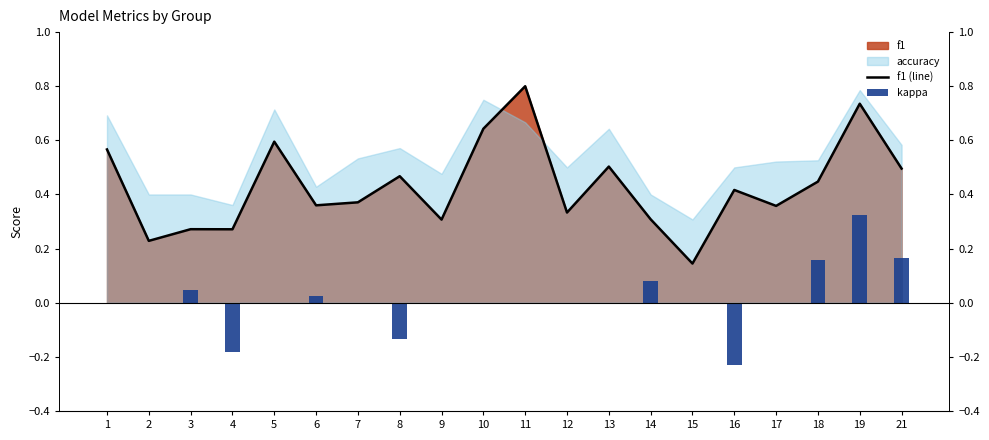

What is the minimum value for f1 (line)?

0.1